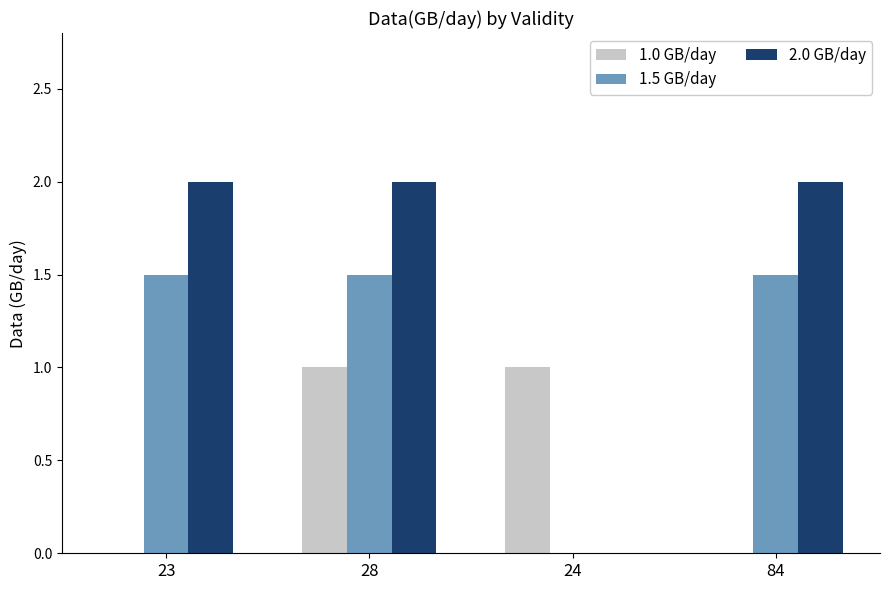

How many categories are shown in the chart?

4